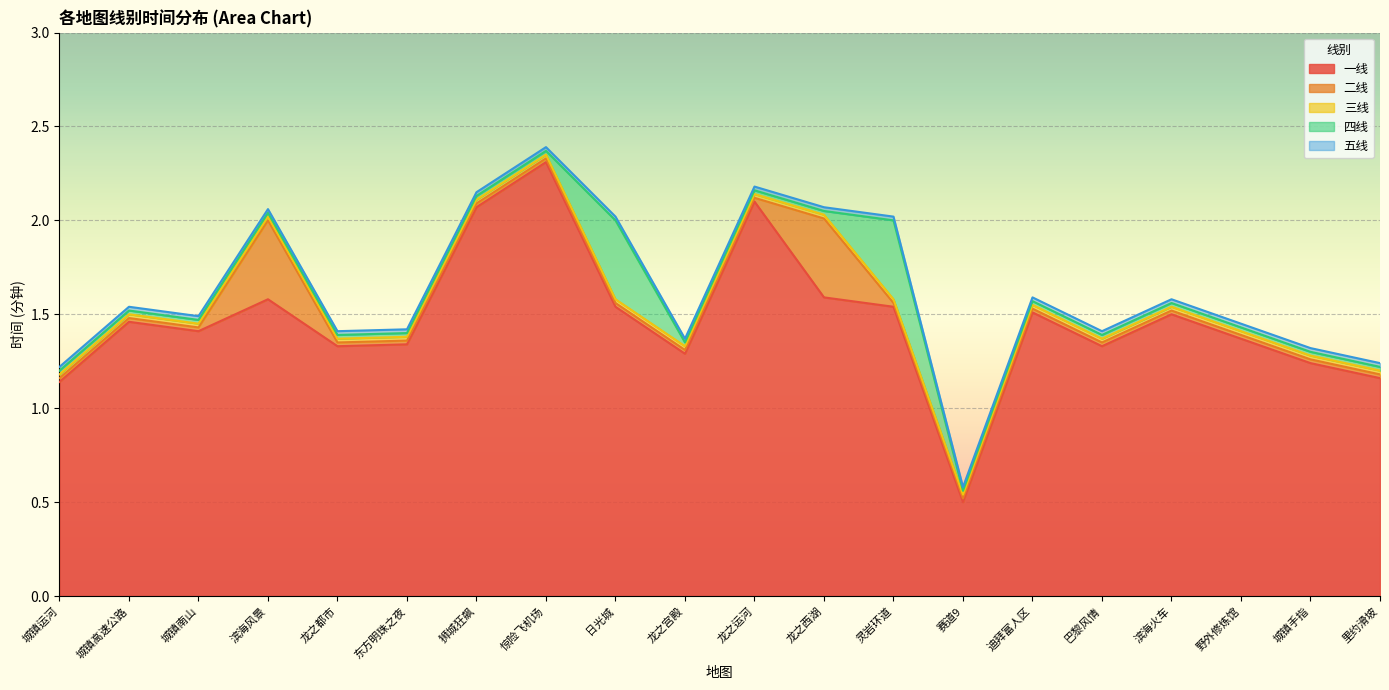

What are all the series names shown in the legend?

一线, 二线, 三线, 四线, 五线